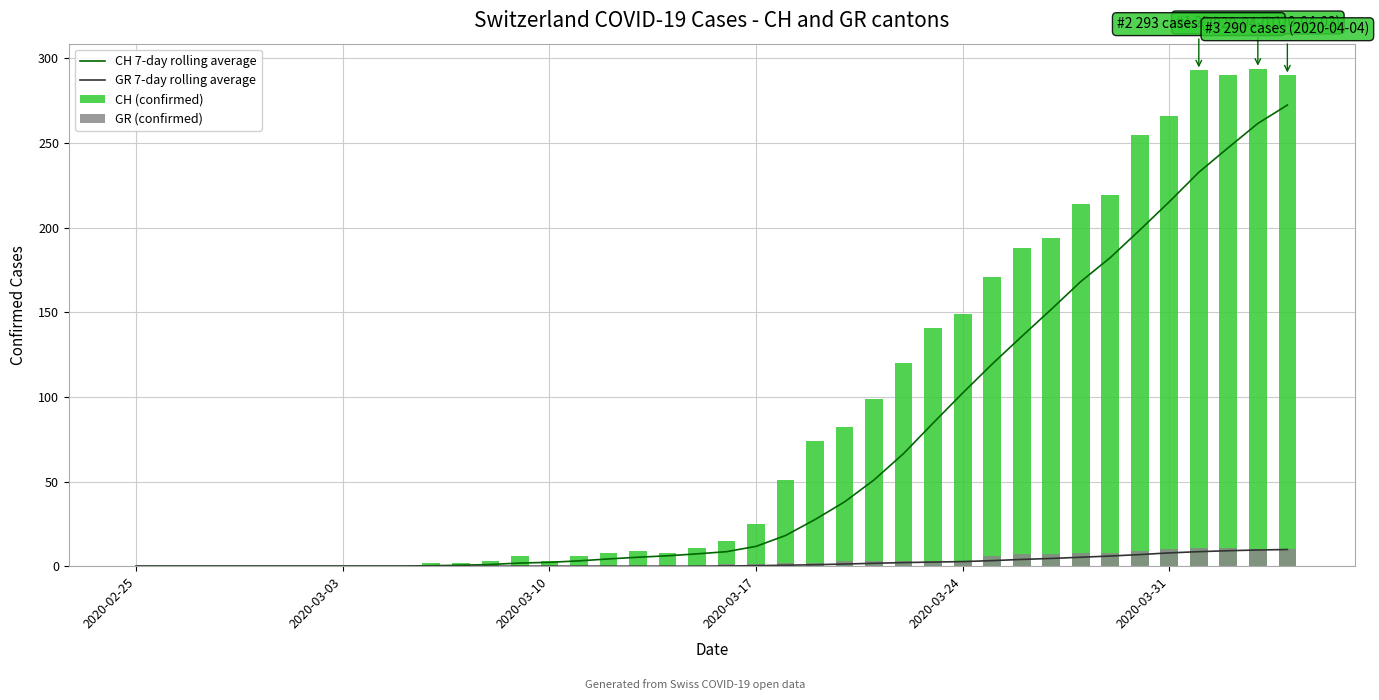

True or false: CH 7-day rolling average has a value of 11.7 at 2020-03-17.

True